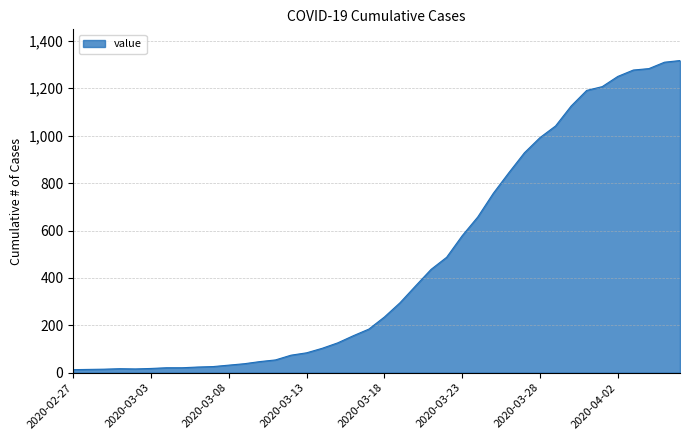

What is the maximum value shown in the chart?

1317